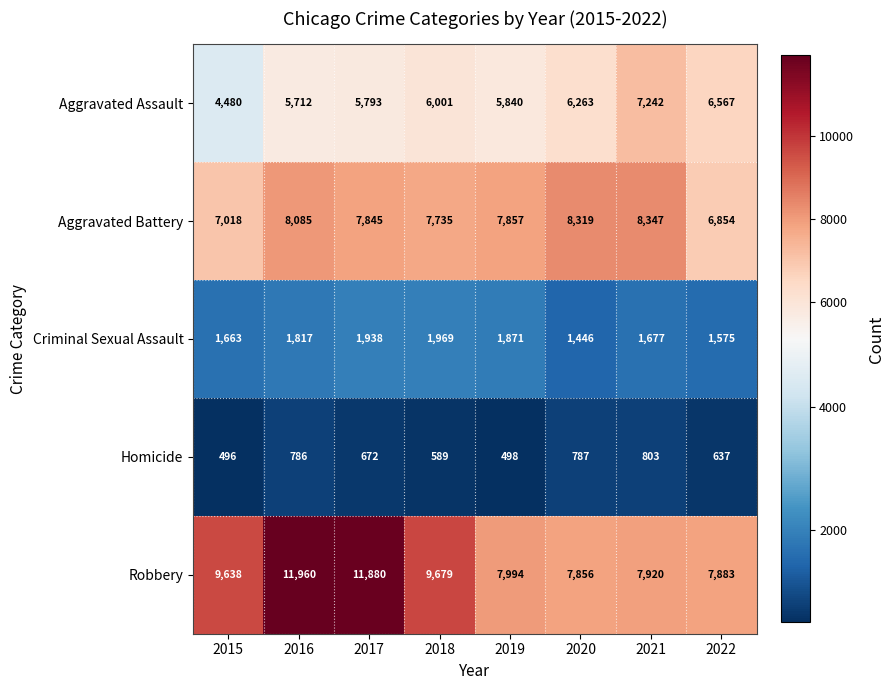

Where is Robbery nearest to the value 9908?

2018